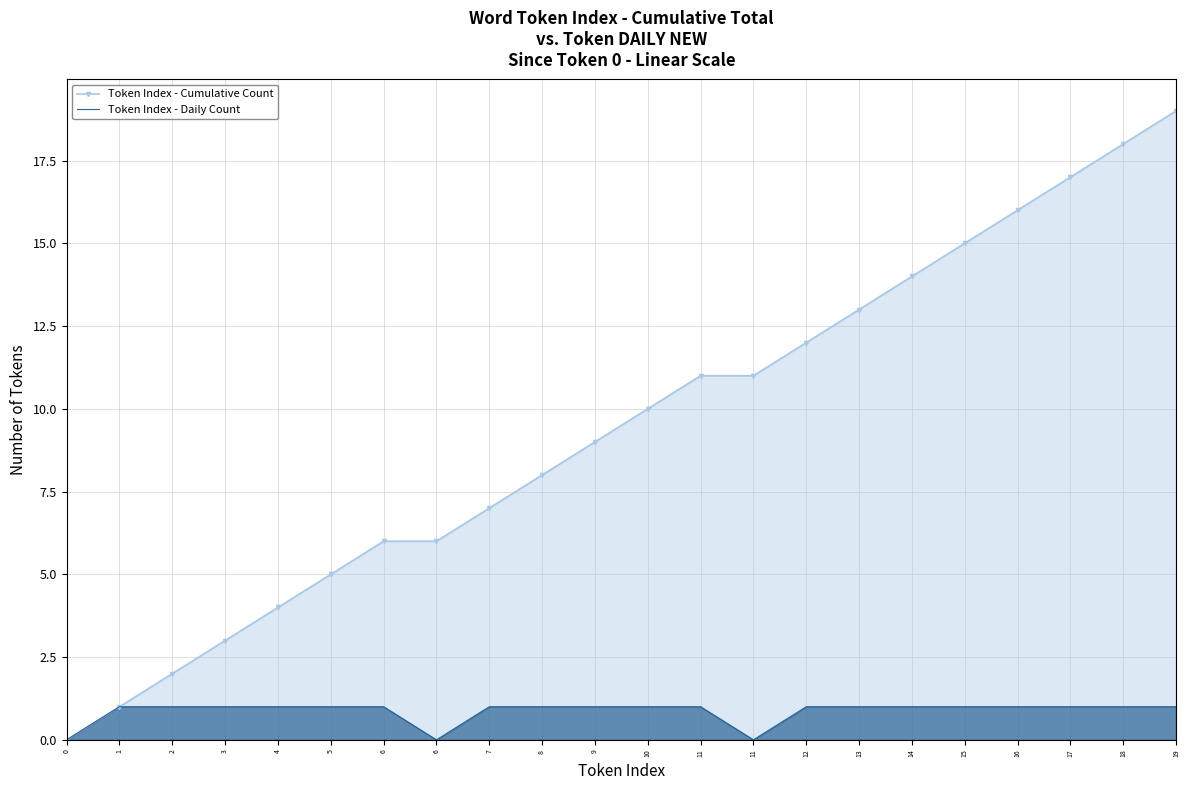

Rank the series at 5 from lowest to highest value.

Token Index - Daily Count, Token Index - Cumulative Count